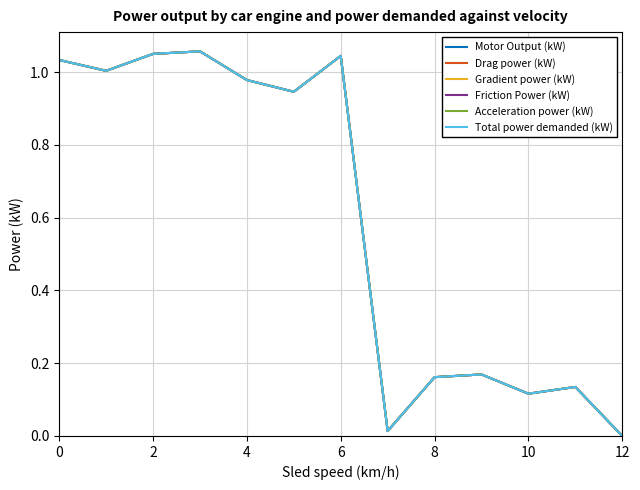

How many lines are shown in the chart?

6